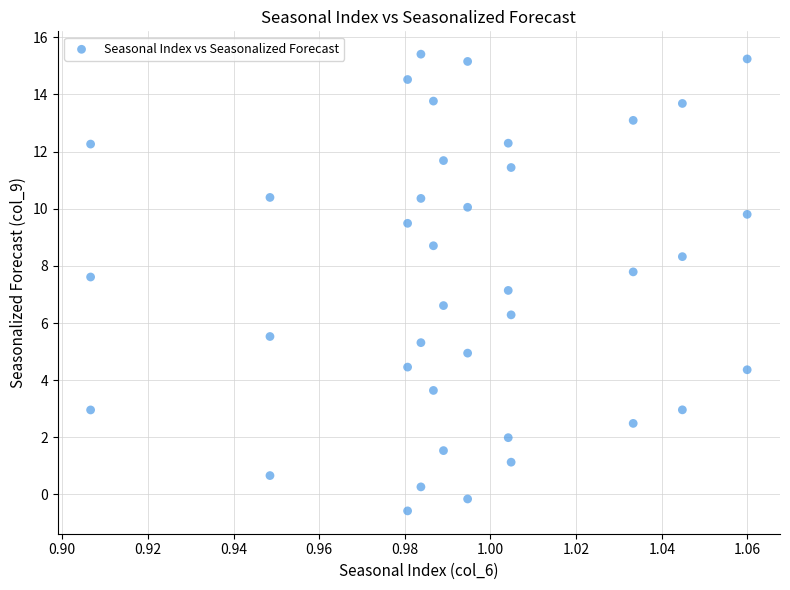

What is the range of Y values (max minus min)?

16.0